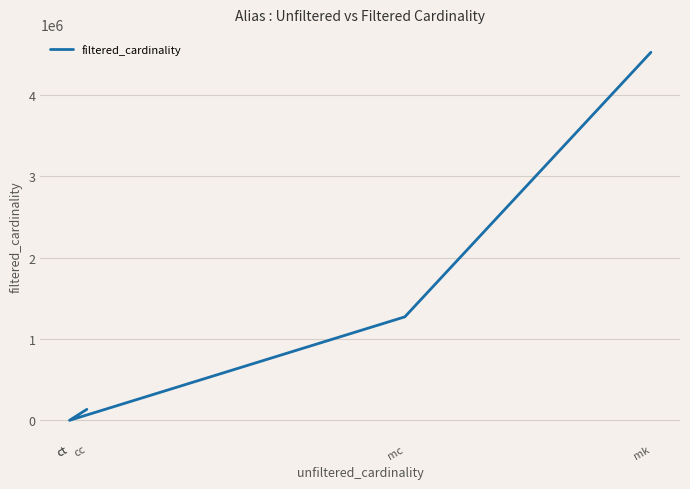

Reading left to right, list all the values displayed in this chart.

cc=135086	ct=1	ct=1	mc=1271989	mk=4523930